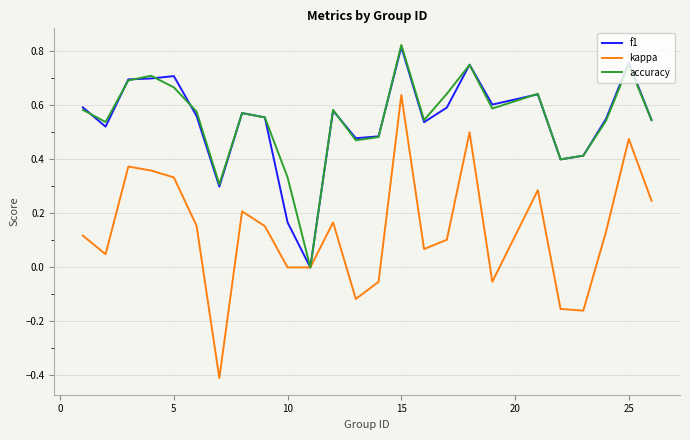

What is the smallest value displayed?

-0.4